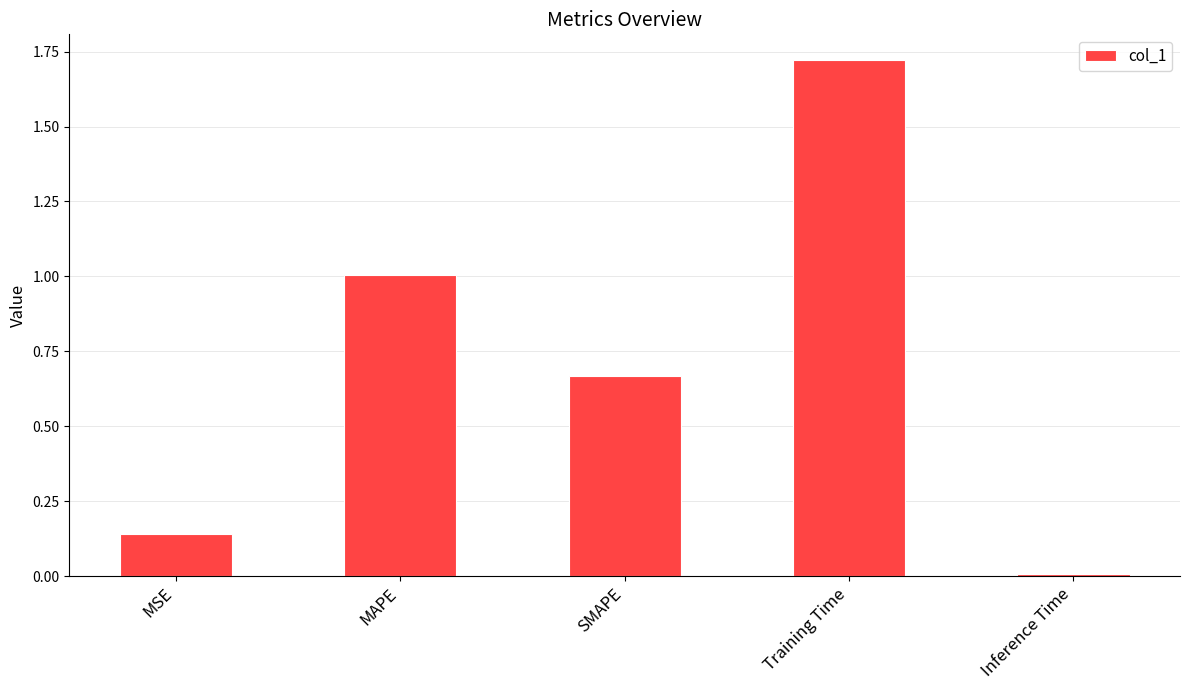

Between Inference Time and MAPE, which is larger?

MAPE